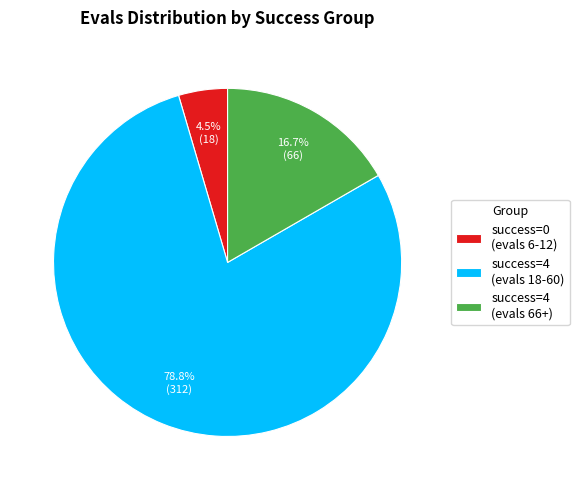

Rank the categories by value from highest to lowest.

success=4 (evals 18-60), success=4 (evals 66+), success=0 (evals 6-12)